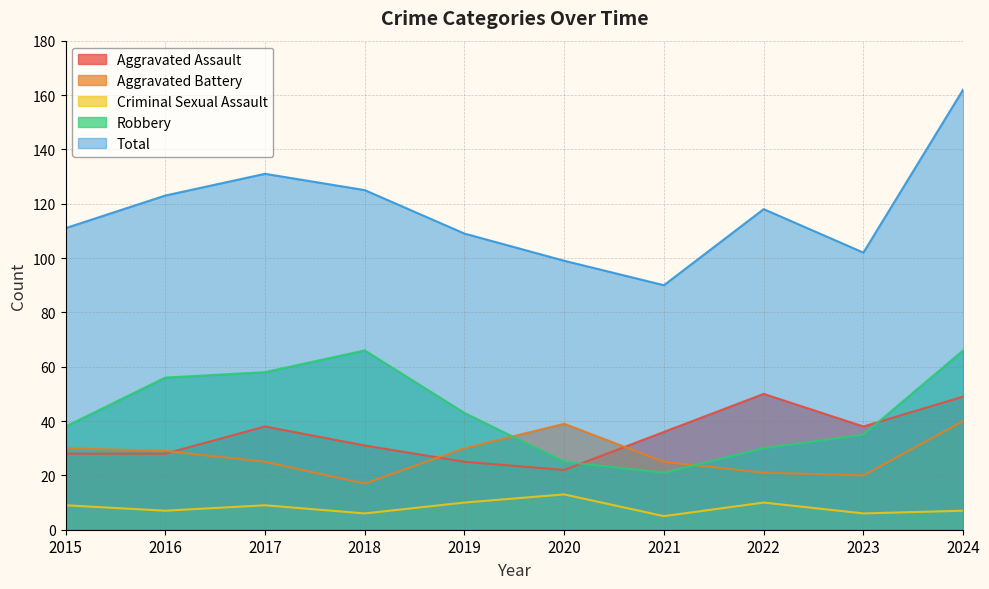

What are all the series names shown in the legend?

Aggravated Assault, Aggravated Battery, Criminal Sexual Assault, Robbery, Total